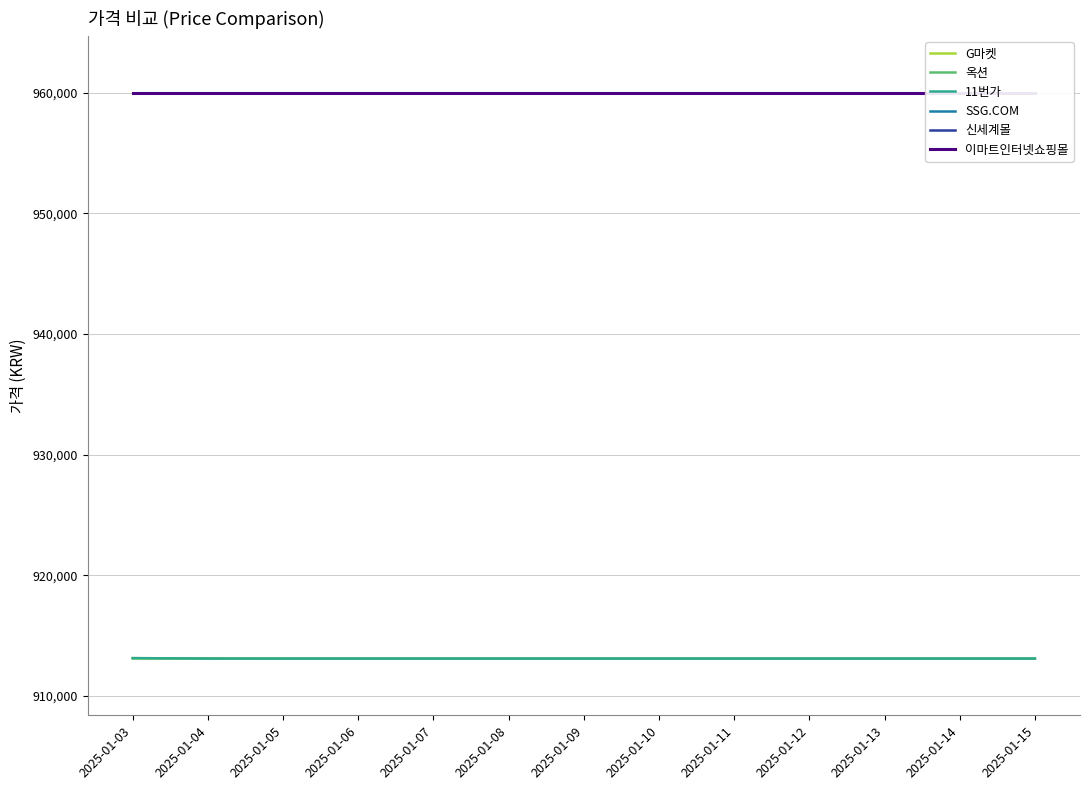

List the labels in order of 11번가 value, largest first.

2025-01-03, 2025-01-04, 2025-01-05, 2025-01-06, 2025-01-07, 2025-01-08, 2025-01-09, 2025-01-10, 2025-01-11, 2025-01-12, 2025-01-13, 2025-01-14, 2025-01-15